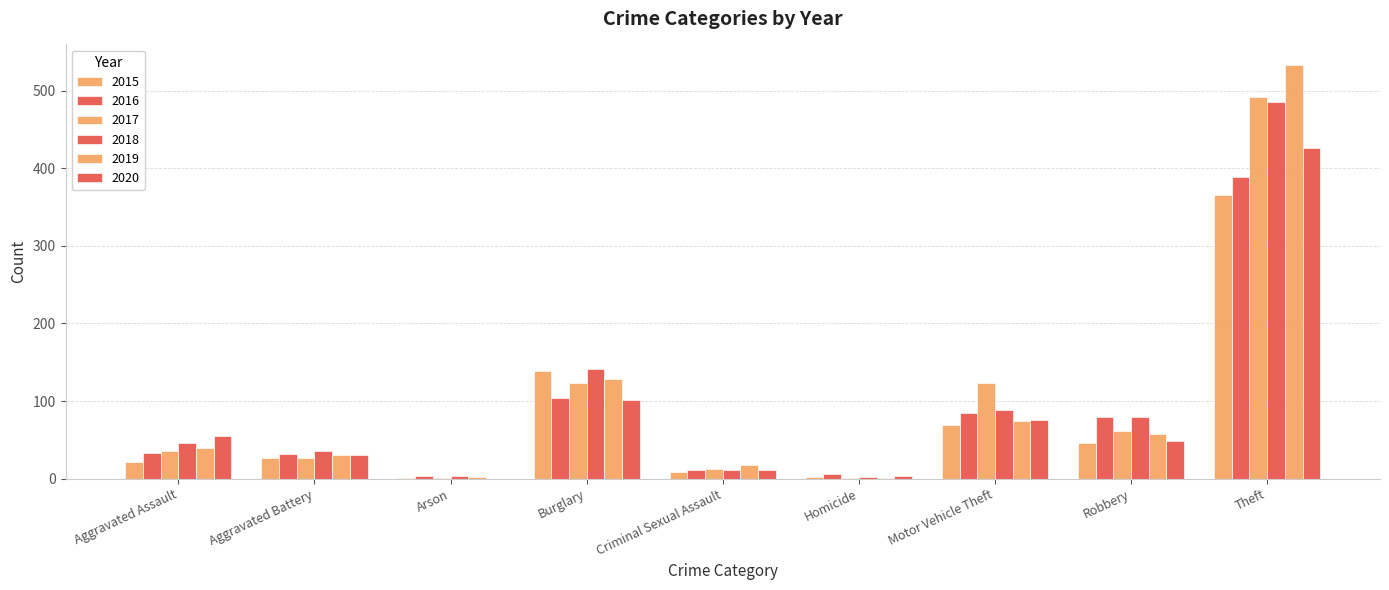

How many categories are shown in the chart?

9